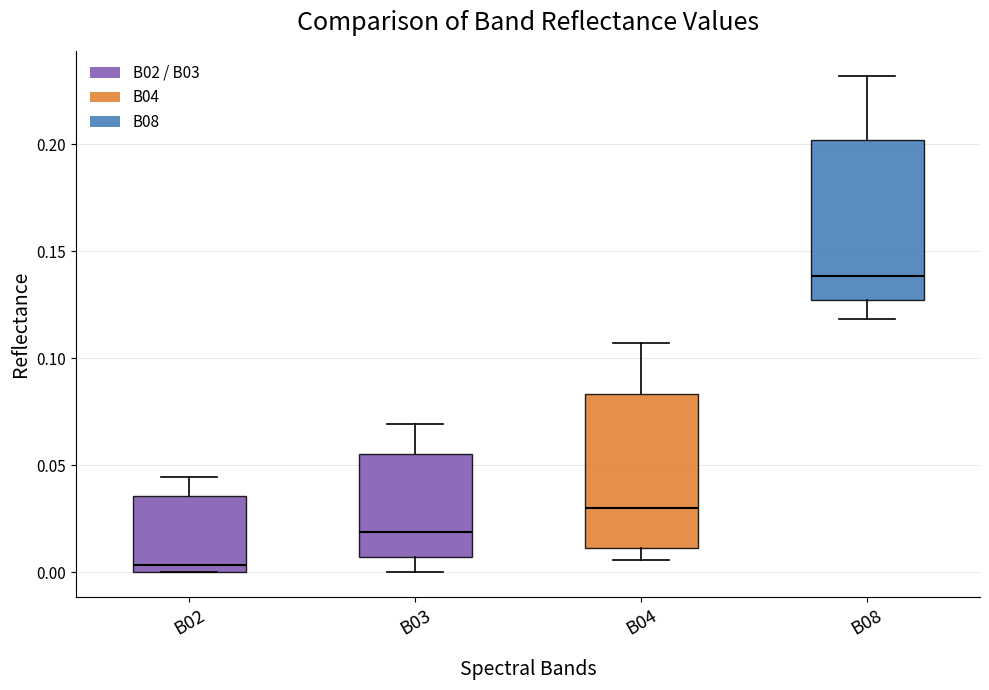

Reading left to right, transcribe this box plot: for each box, give where its median line is, the range the box spans, and where its two whiskers end, as read against the y-axis. The values are not printed on the chart, so give them approximately, as read against the axis.

B02: median 0.005, box 0.000 to 0.035, whiskers 0.000 to 0.045
B03: median 0.020, box 0.005 to 0.055, whiskers 0.000 to 0.070
B04: median 0.030, box 0.010 to 0.085, whiskers 0.005 to 0.105
B08: median 0.140, box 0.125 to 0.200, whiskers 0.120 to 0.230